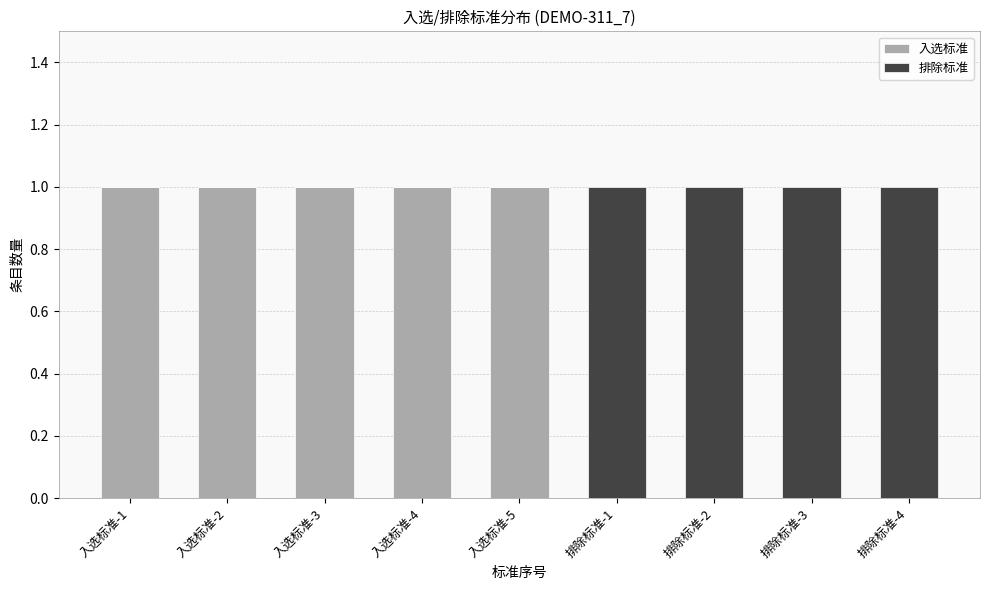

True or false: 入选标准 has a value of 1 at 入选标准-5.

True